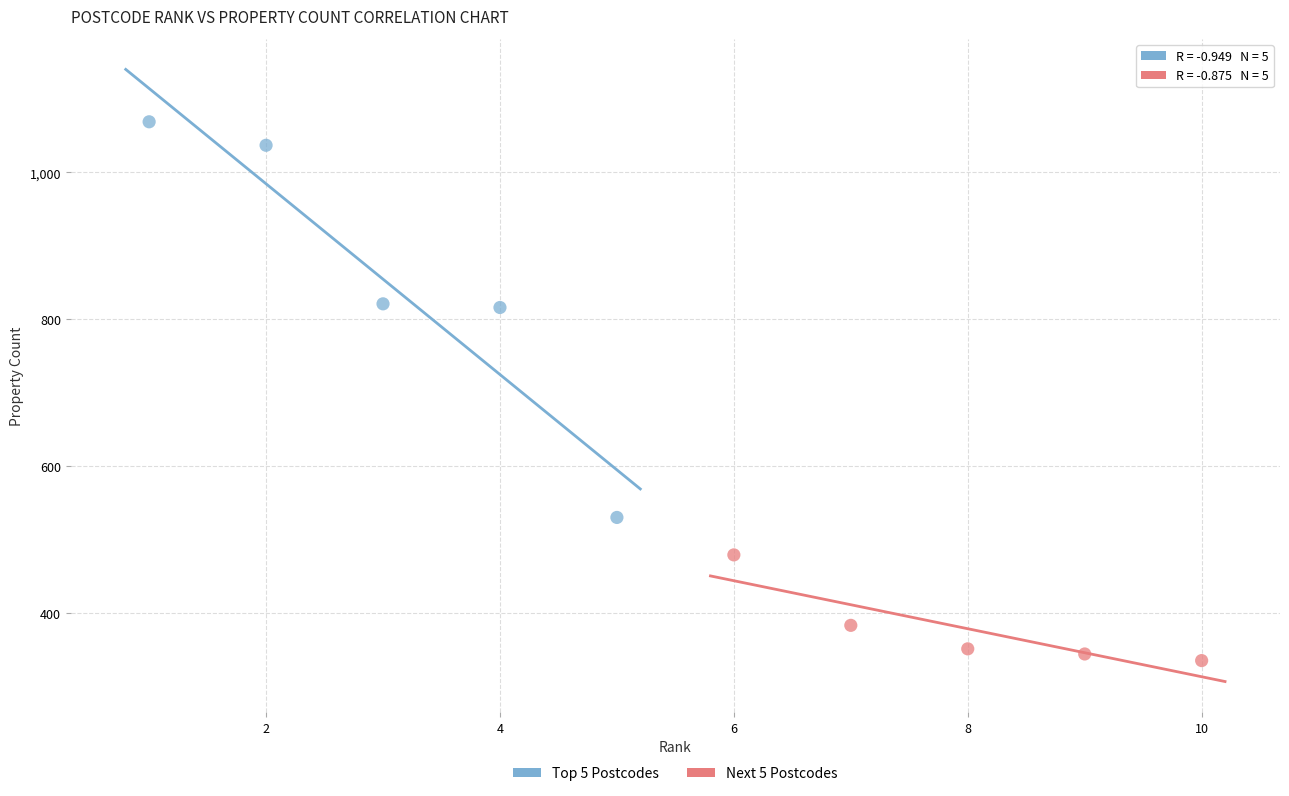

What are all the series names shown in the legend?

Top 5 Postcodes, Next 5 Postcodes